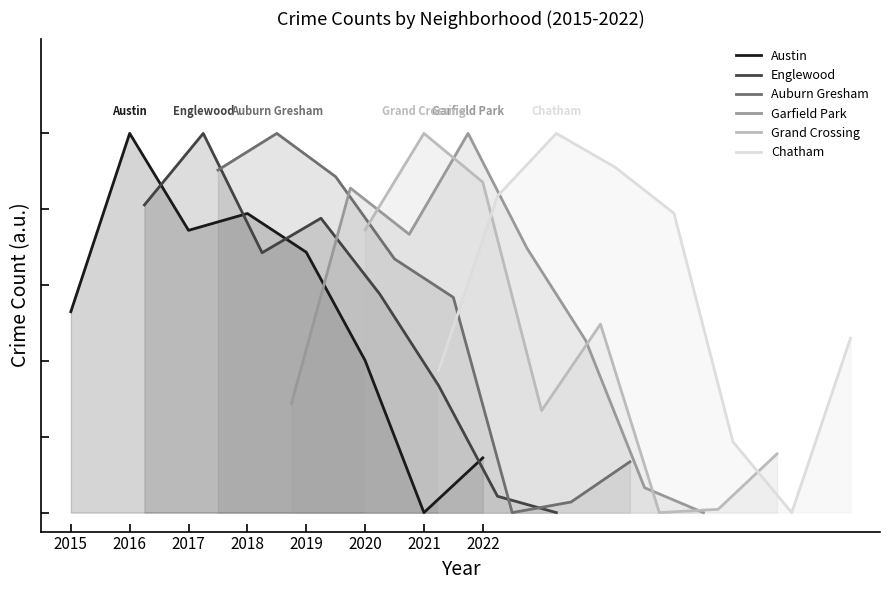

What is the sum of all Englewood values?

4.2